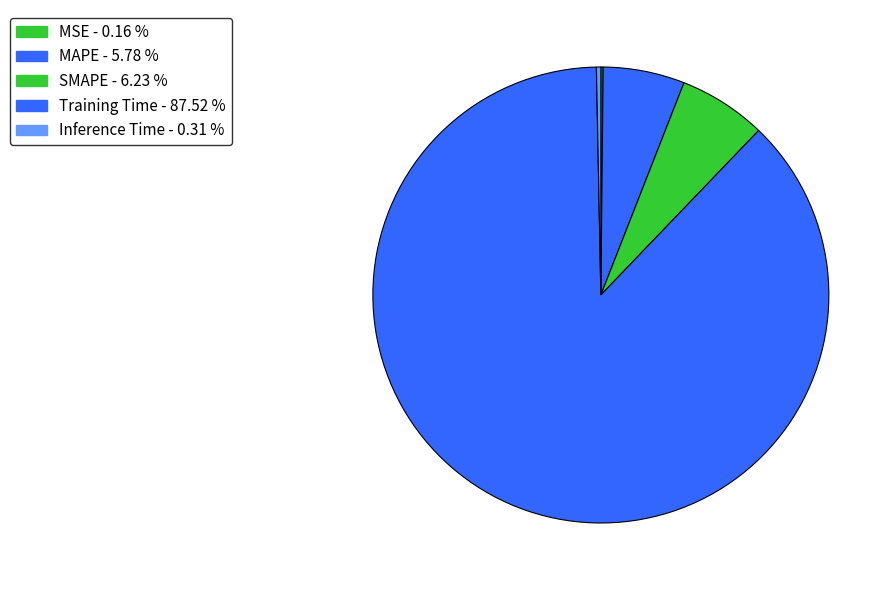

To the nearest percent, what is the difference between the largest and smallest slice percentages?

87%